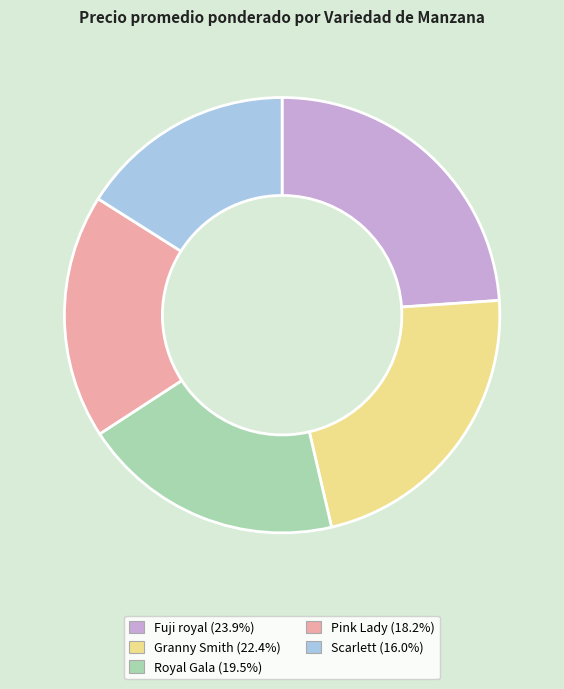

How many segments does this pie chart have?

5